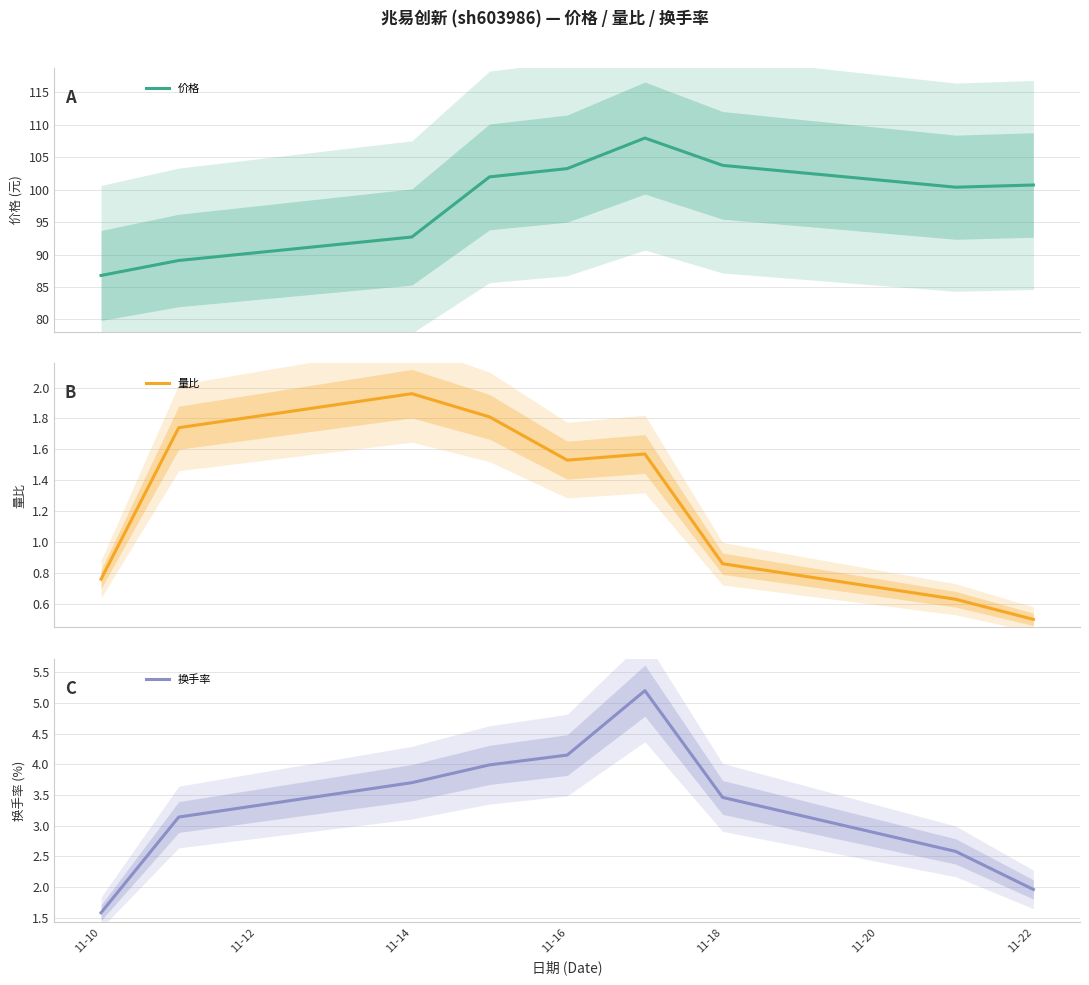

What position from the right is 11-22?

1